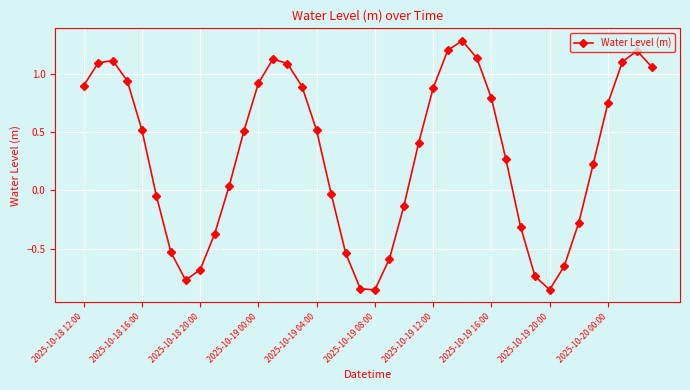

Is this an area chart (filled region under the line)?

No